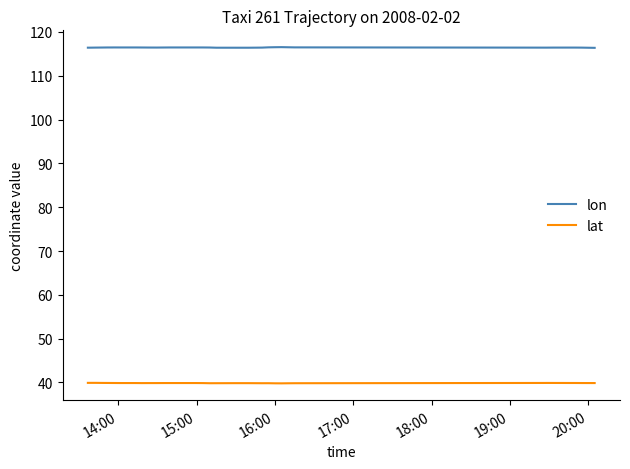

True or false: lon has more than 0 points higher than both neighbors.

True